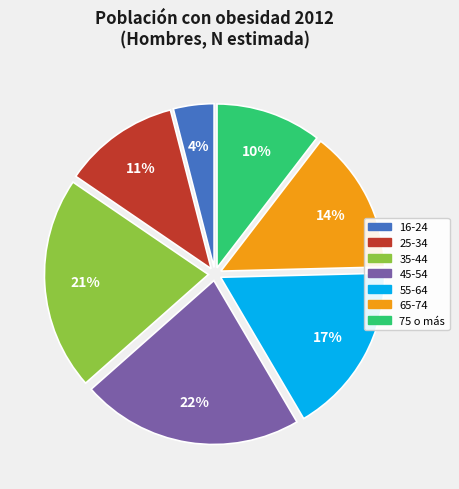

To the nearest percent, what is the difference between the 75 o más and 25-34 slice percentages?

1%